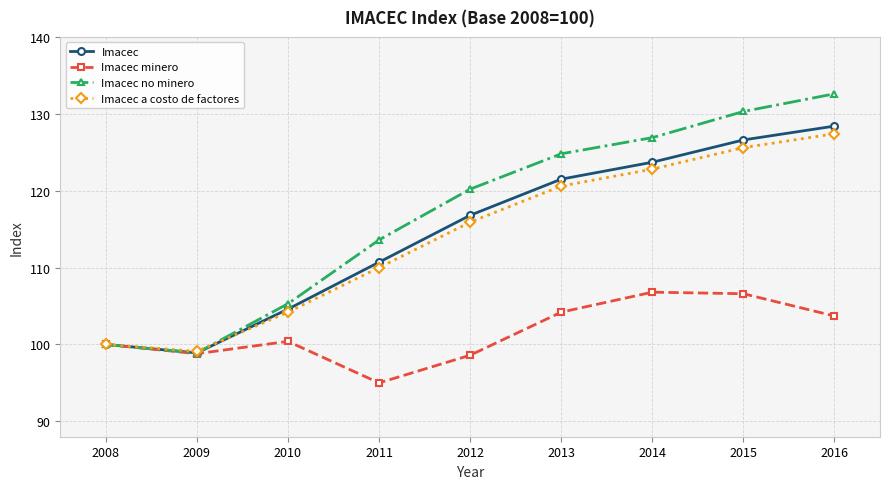

Which series has the widest spread of values?

Imacec no minero